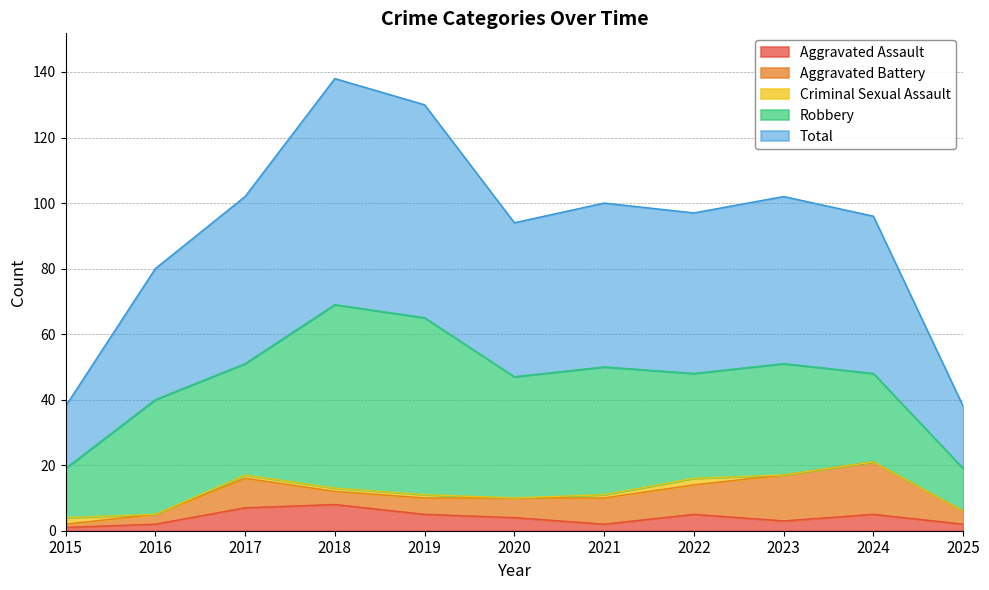

What is the sum of the Criminal Sexual Assault values at 2019 and 2023?

1